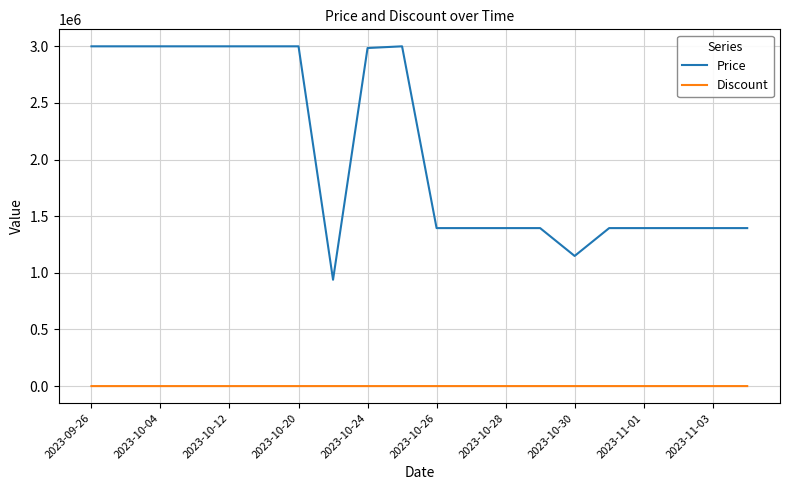

Which series has the largest total across all categories?

Price